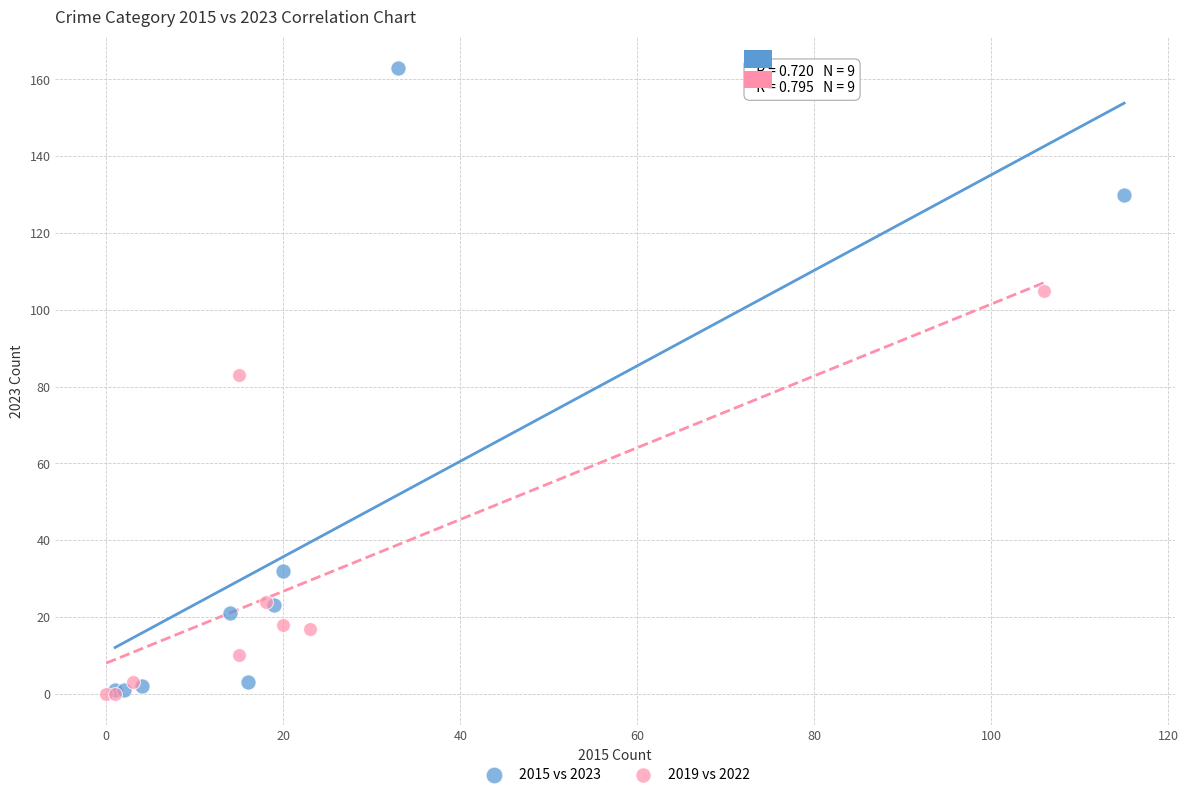

What are all the series names shown in the legend?

2015 vs 2023, 2019 vs 2022